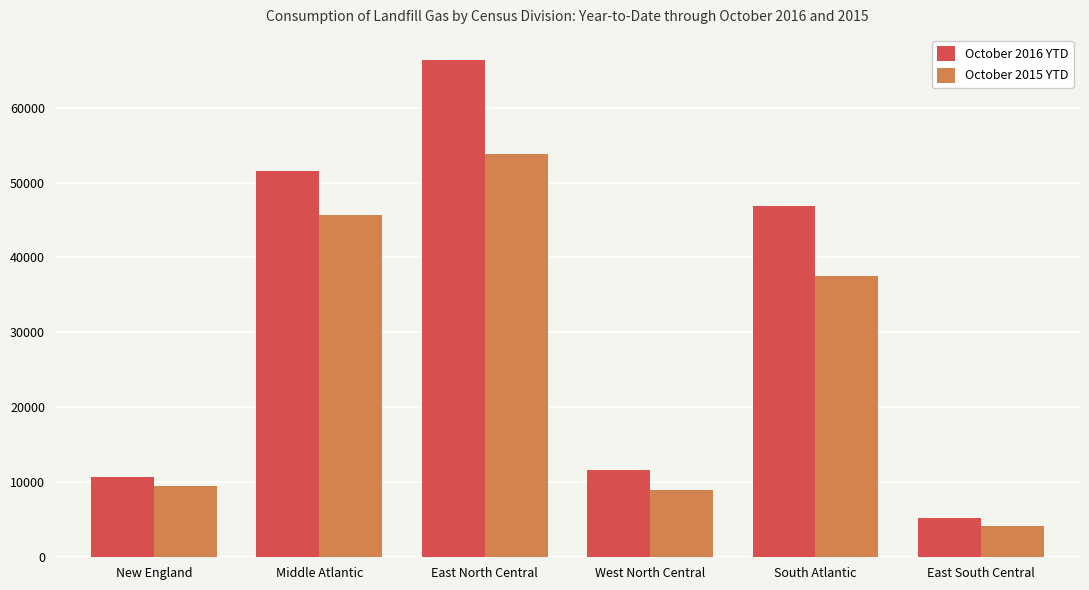

What position from the right is South Atlantic?

2